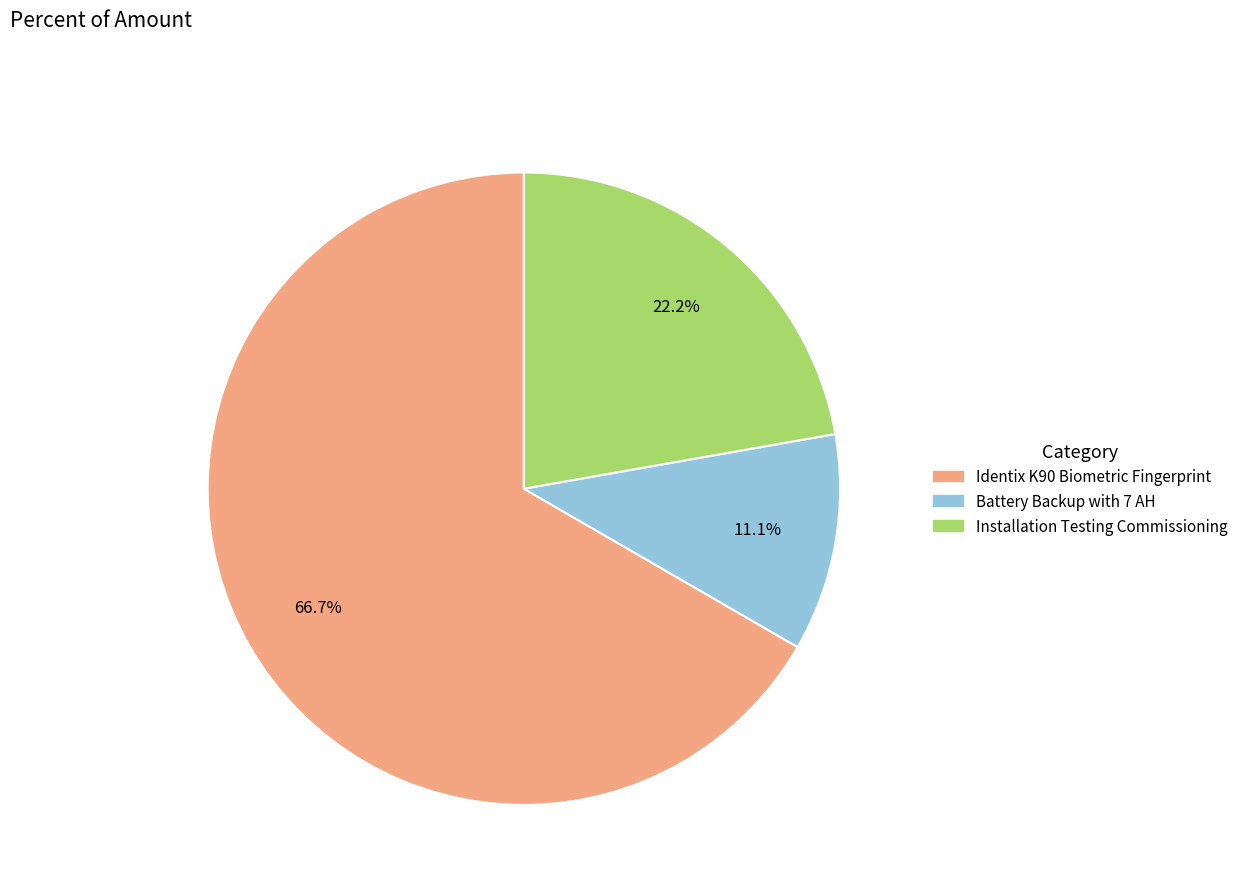

Does Installation Testing Commissioning represent more than half of the total?

No